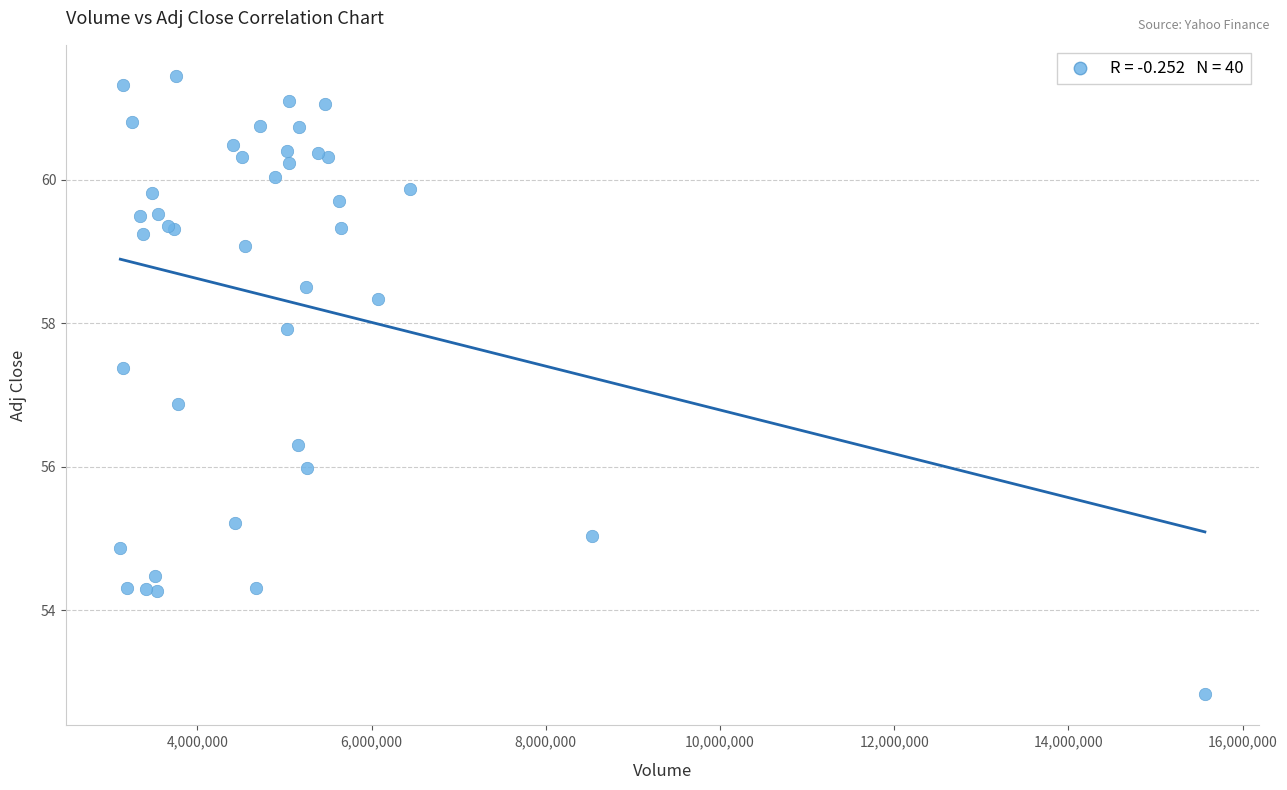

What Y value in the scatter plot is closest to 57?

56.9